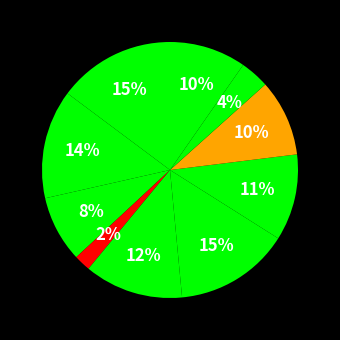

Count the number of slices in the pie.

10